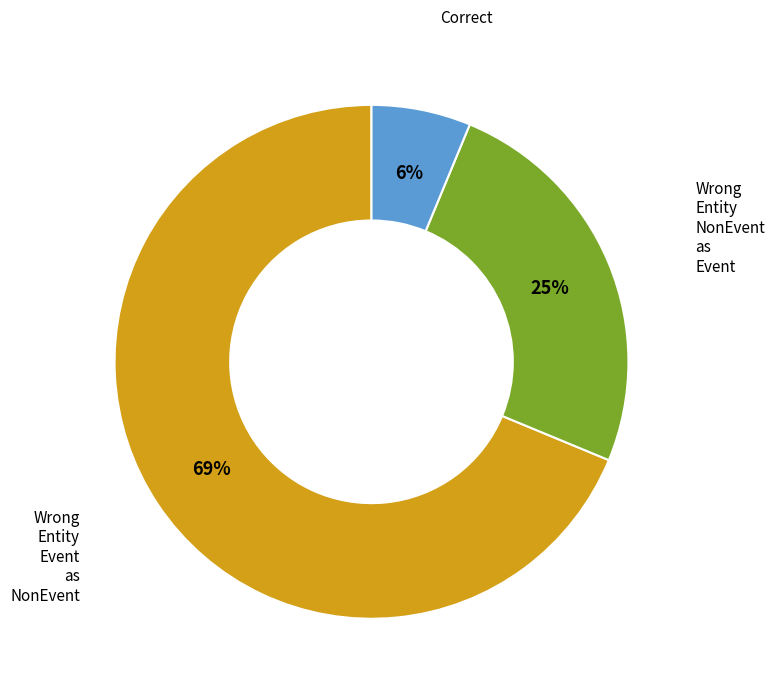

To the nearest percent, what is the average slice percentage?

33%